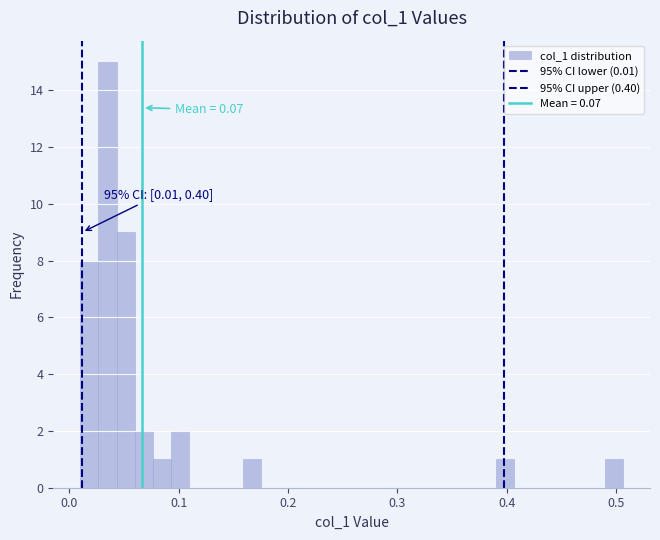

Read against the x-axis, roughly where is the centre of the tallest bar?

0.04